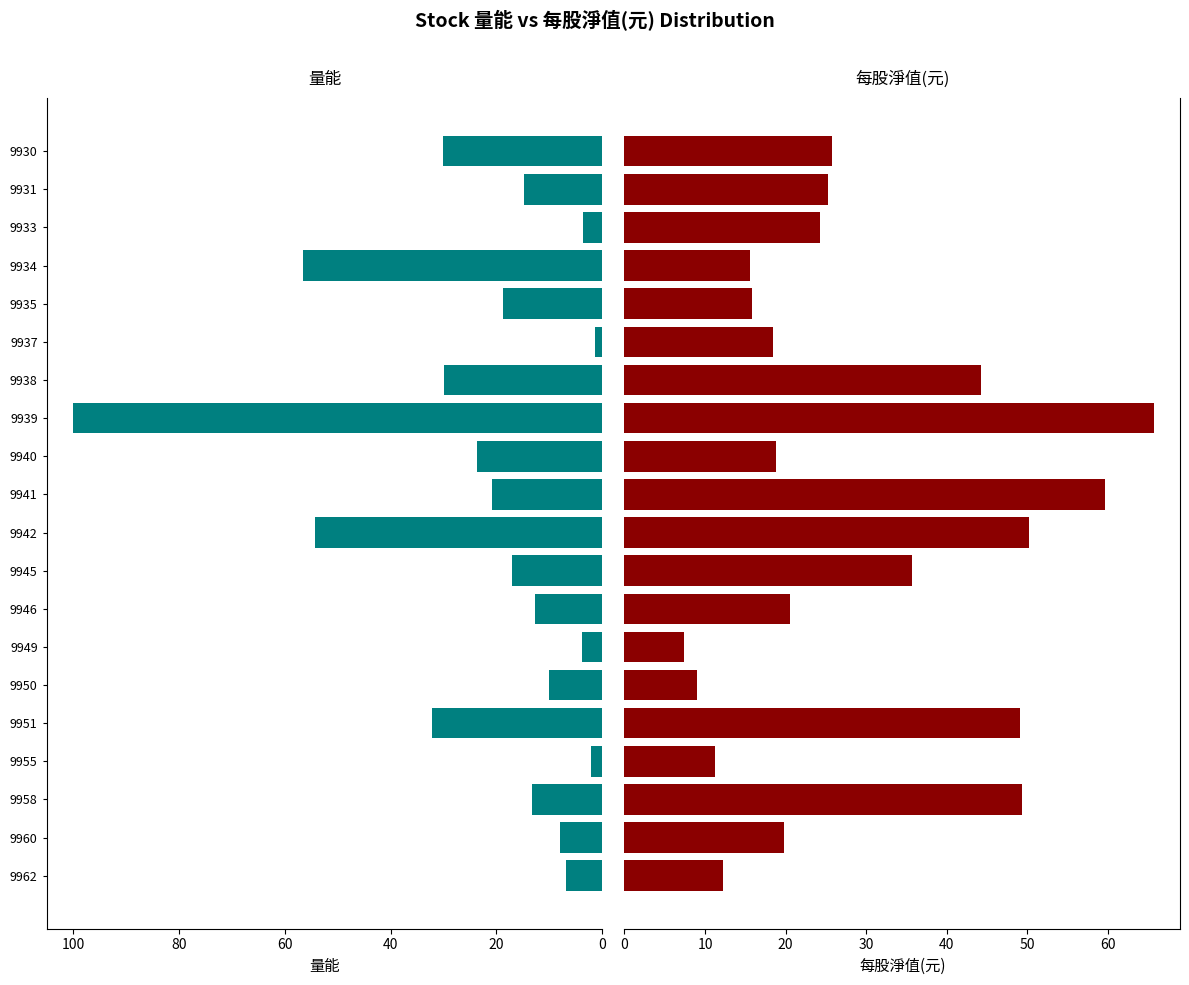

Rank the series at 9940 from lowest to highest value.

每股淨值(元), 量能